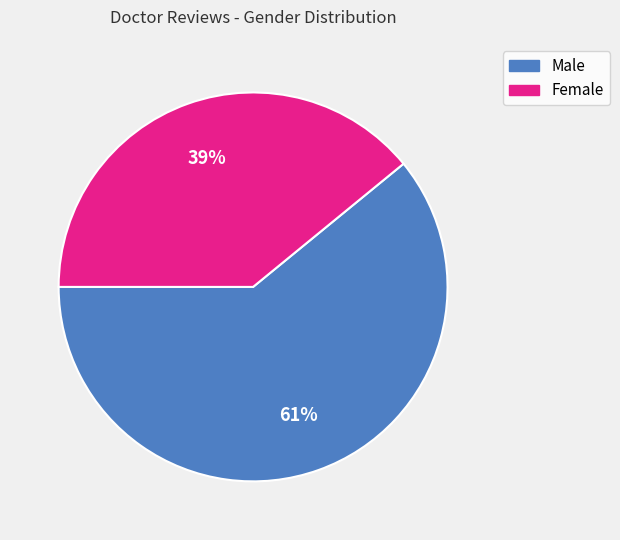

Is there a majority slice in this chart?

Yes